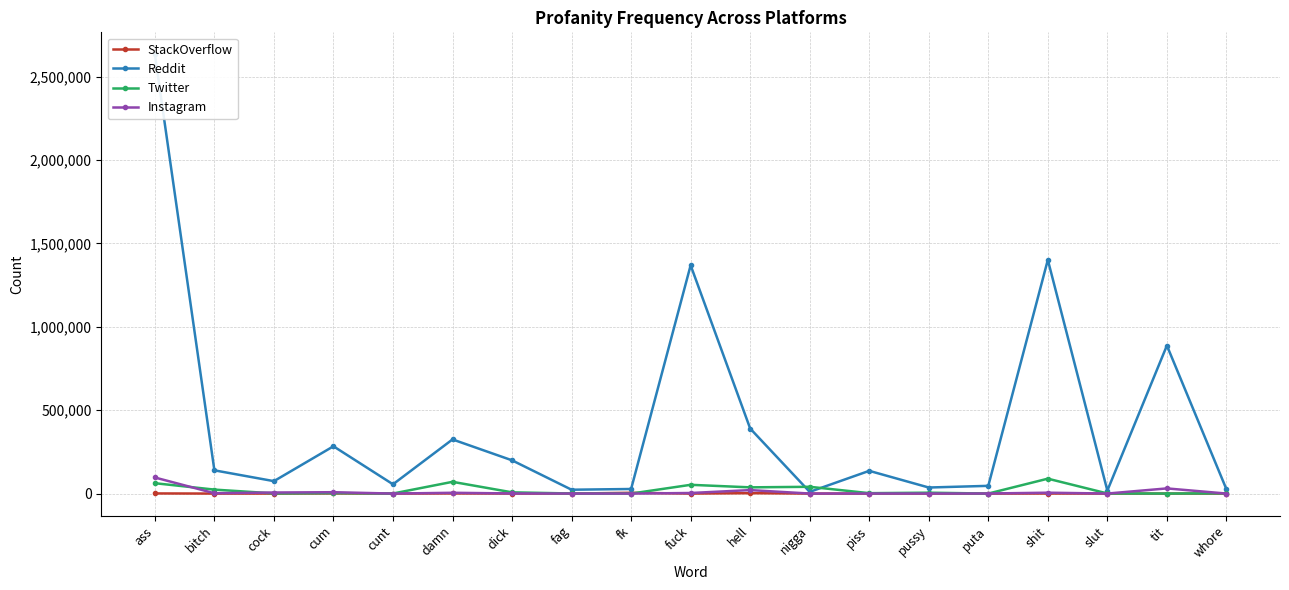

In Twitter, how many points are lower than both neighbors (excluding endpoints)?

7